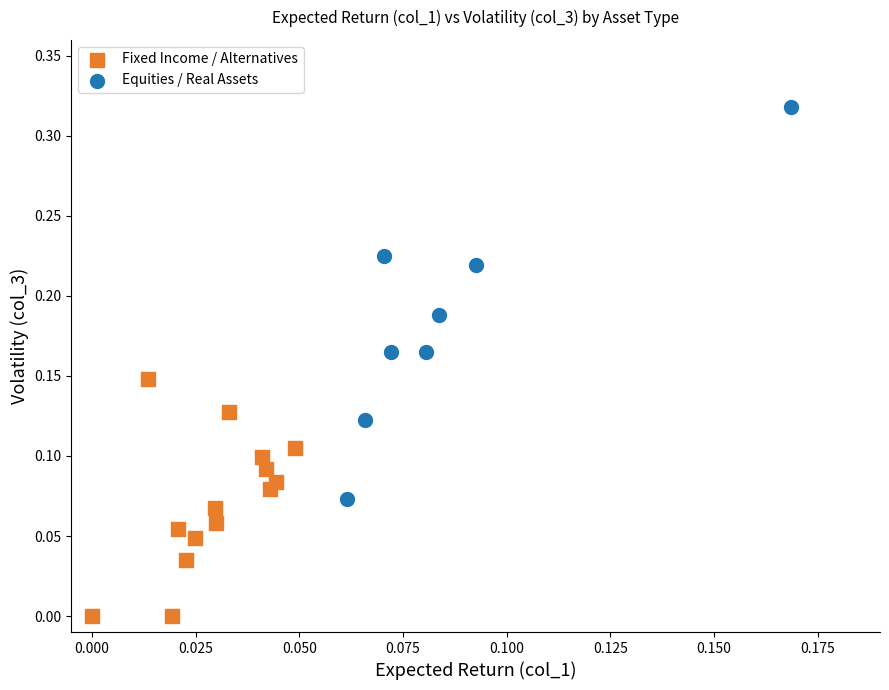

Which series reaches the maximum Y coordinate?

Equities / Real Assets